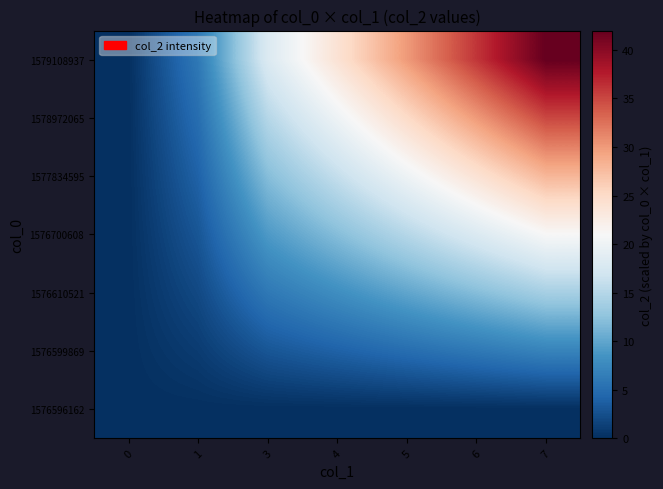

At 7, list the series in order from smallest to largest.

1576596162, 1576599869, 1576610521, 1576700608, 1577834595, 1578972065, 1579108937